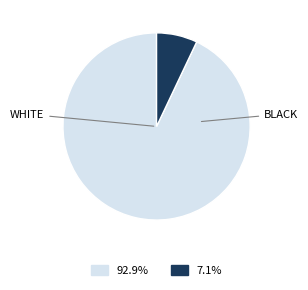

Does any single category account for the majority?

Yes